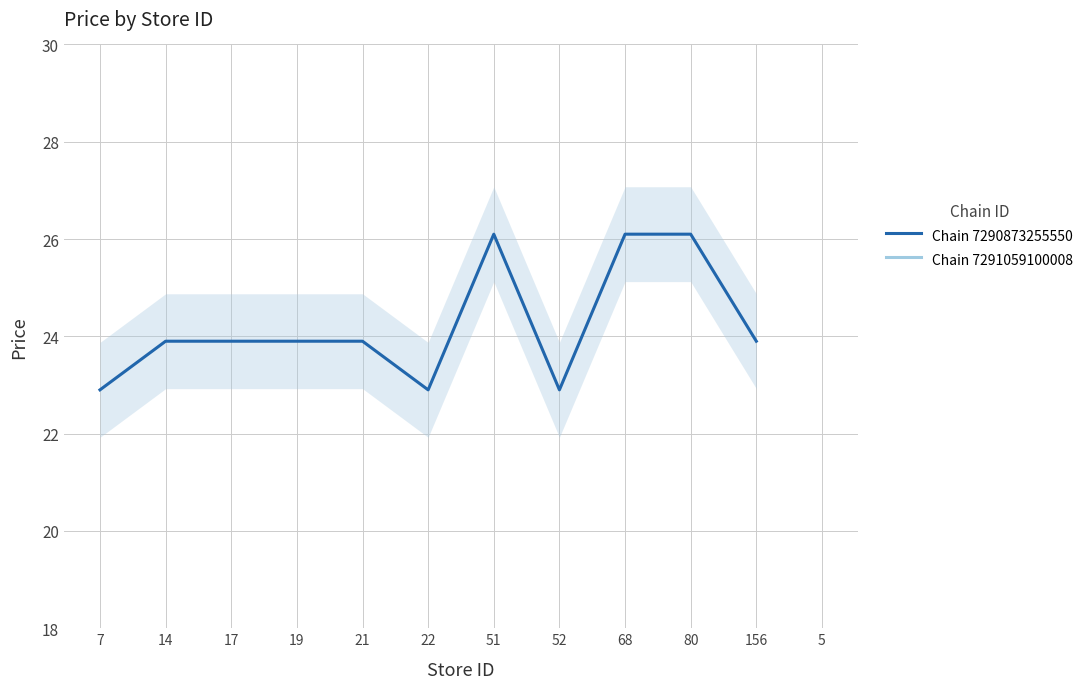

Reading left to right, transcribe all the data shown in this chart.

7=22.9	14=23.9	17=23.9	19=23.9	21=23.9	22=22.9	51=26.1	52=22.9	68=26.1	80=26.1	156=23.9